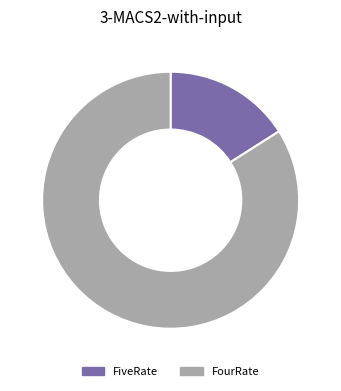

Which category has the biggest portion of the pie?

FourRate